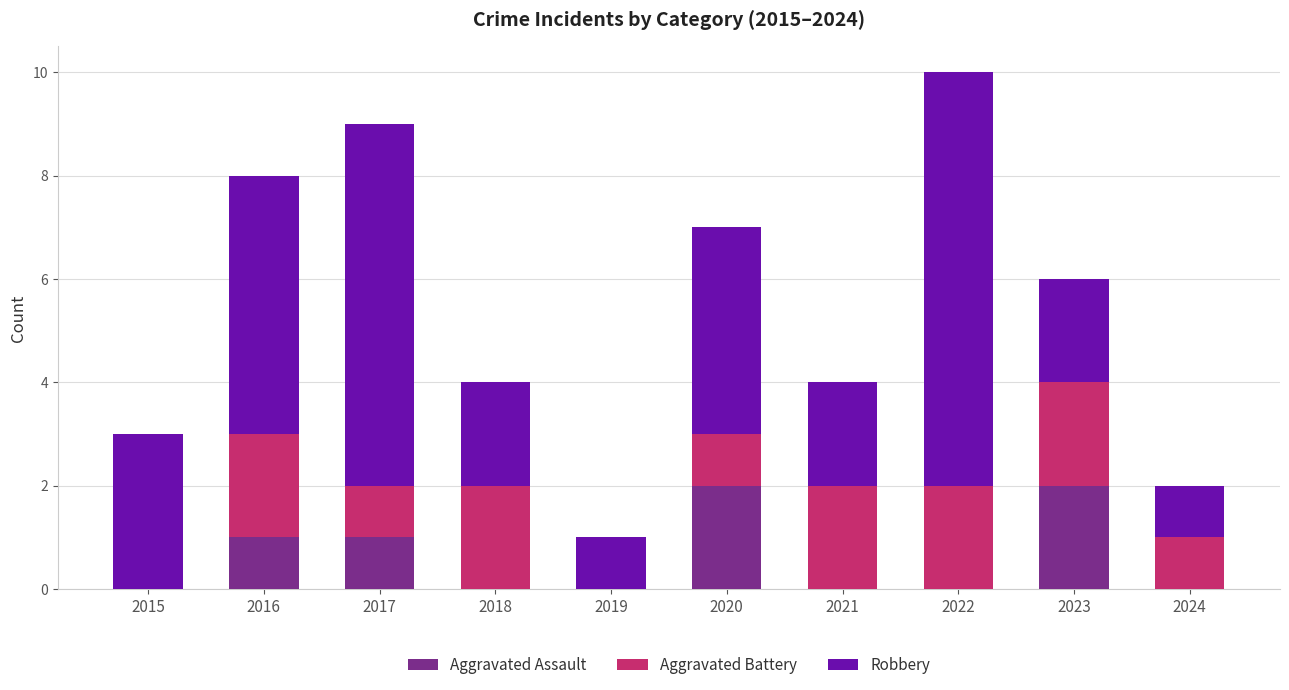

Does the chart contain stacked bars?

Yes